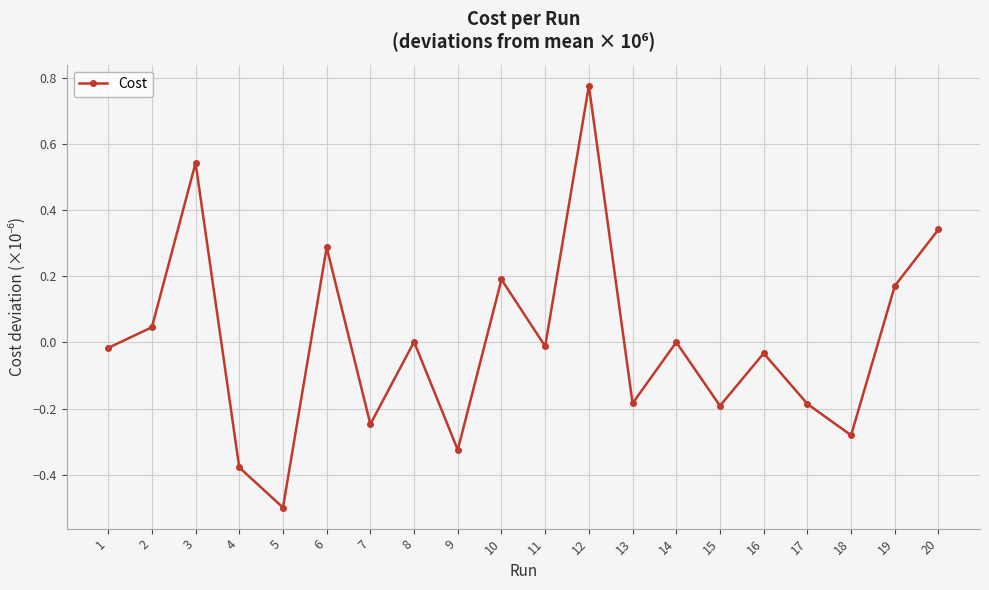

Count the number of data series in this chart.

1